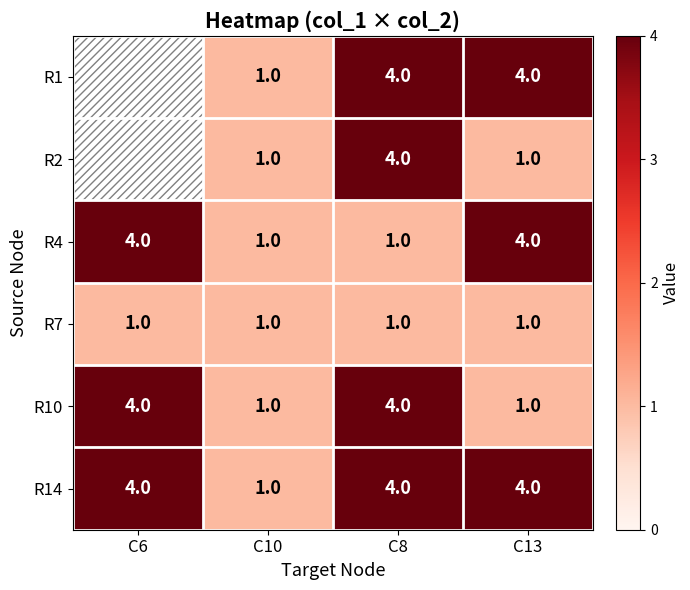

What is the sum of the R7 values at C6 and C13?

2